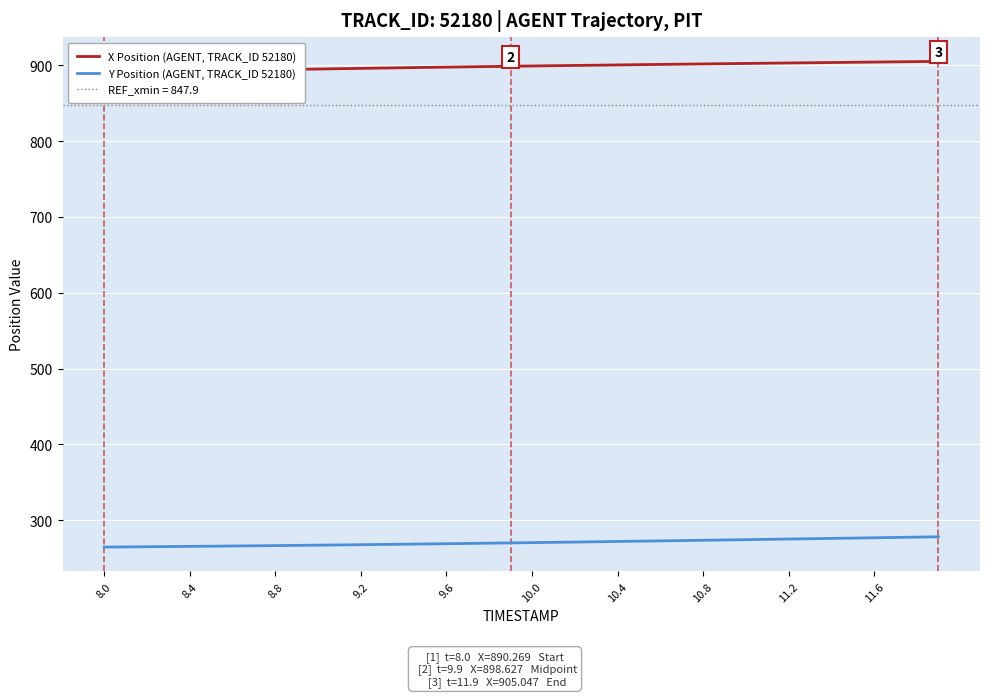

What is the highest value of the Y Position (AGENT, TRACK_ID 52180) series?

278.2